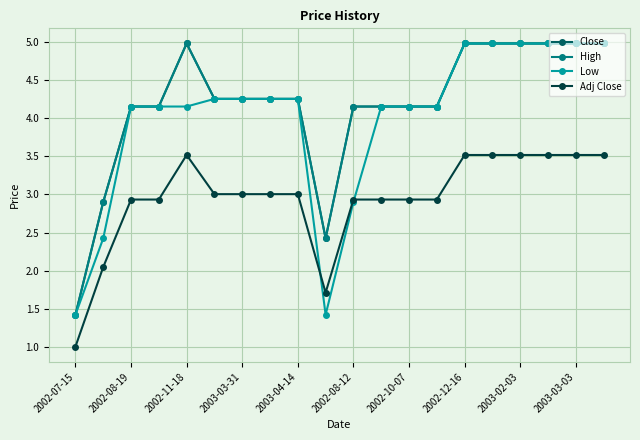

What is the average value of the Close series?

4.2